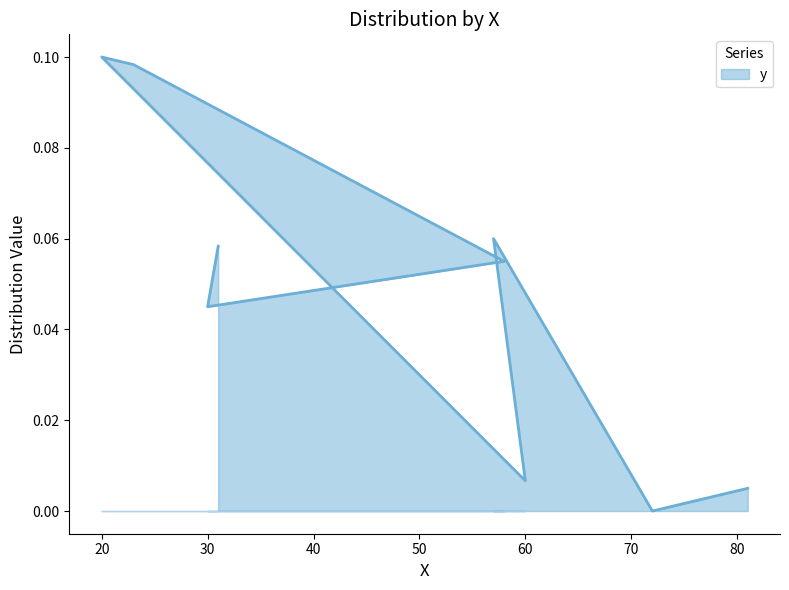

How many points are lower than both their immediate neighbors (excluding endpoints)?

3